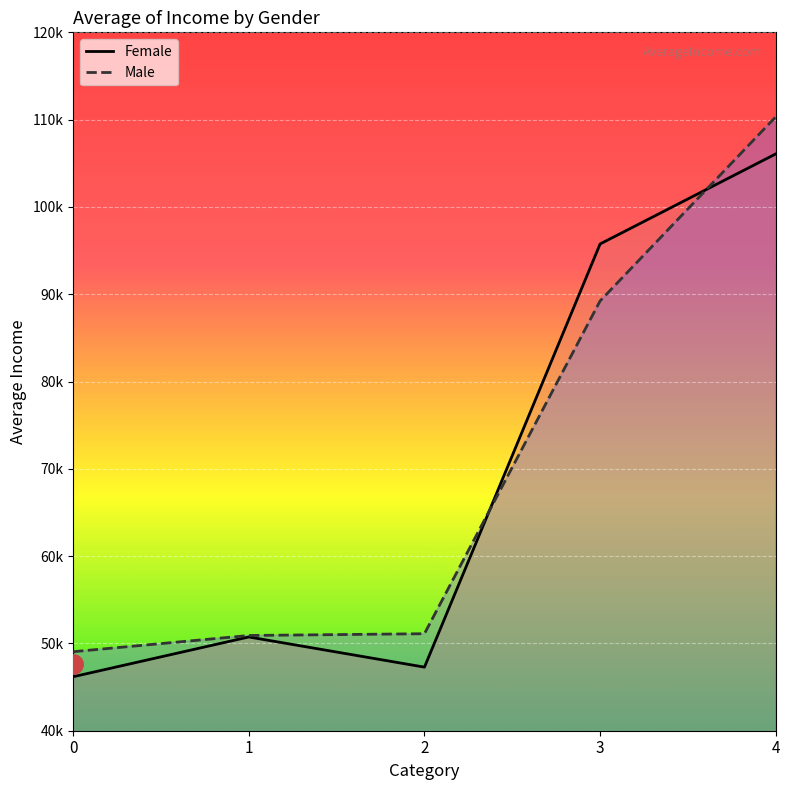

Between 0 and 3, which series saw the biggest shift?

Female